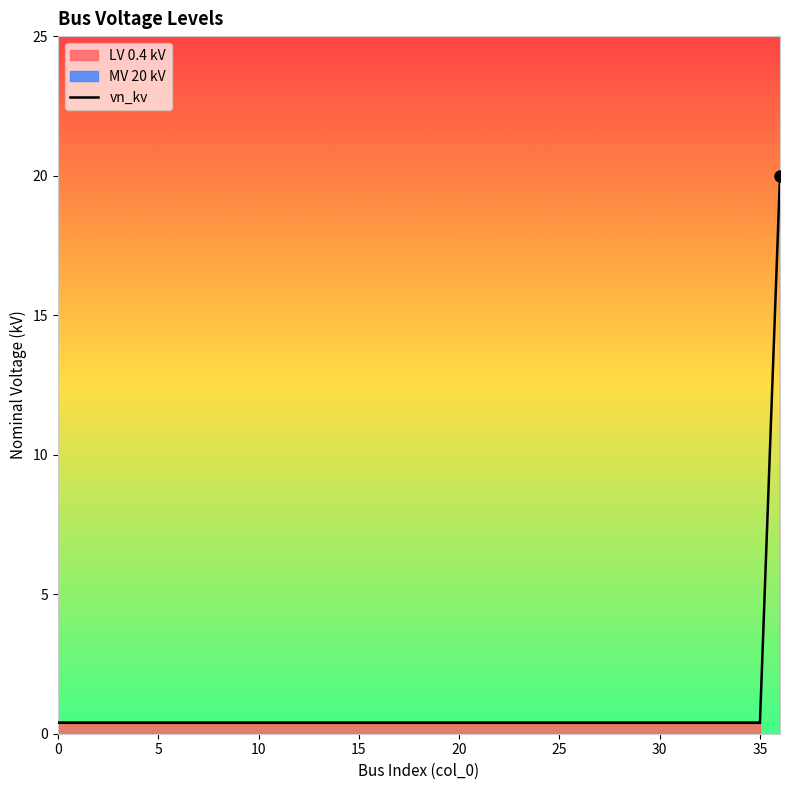

What is the difference between the maximum and second lowest values?

19.6